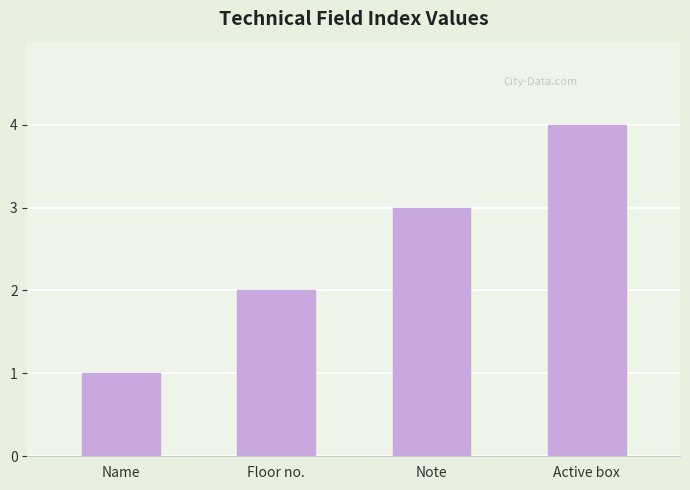

Rank the categories by value from highest to lowest.

Active box, Note, Floor no., Name